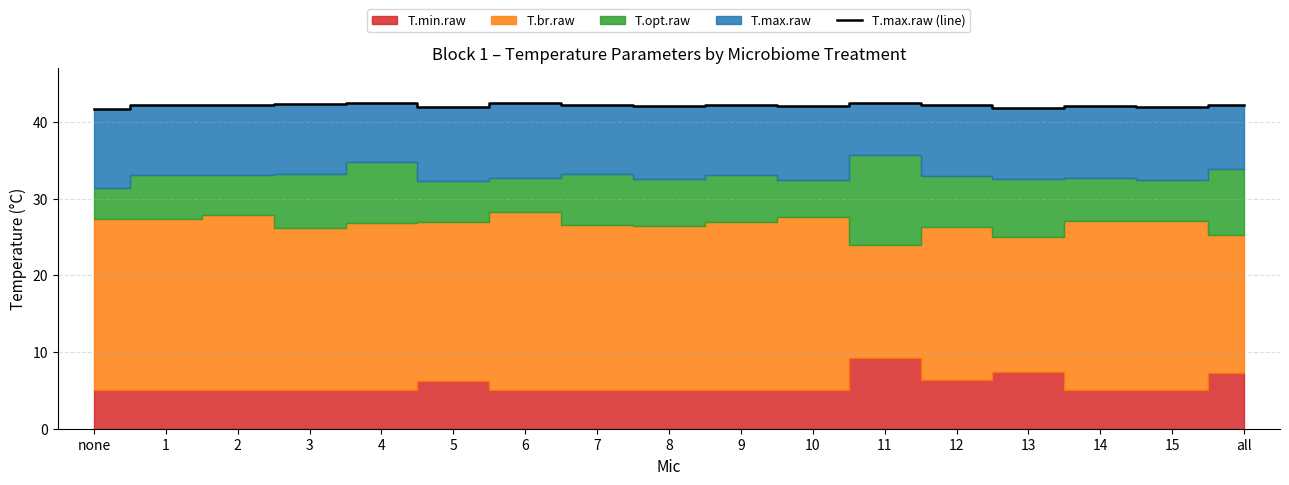

What is the minimum value for T.max.raw (line)?

41.6